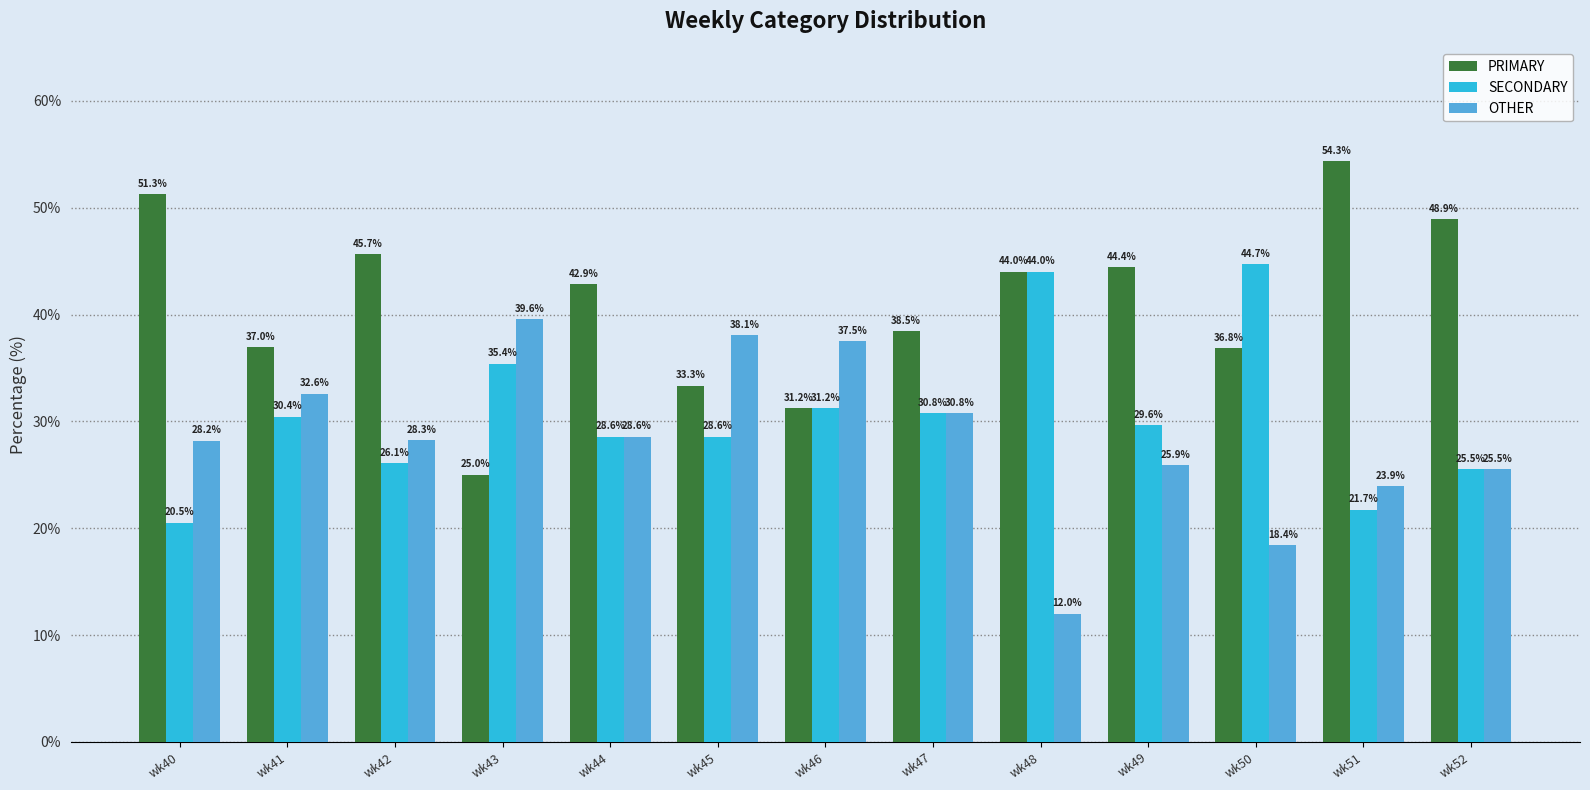

What are all the series names shown in the legend?

PRIMARY, SECONDARY, OTHER